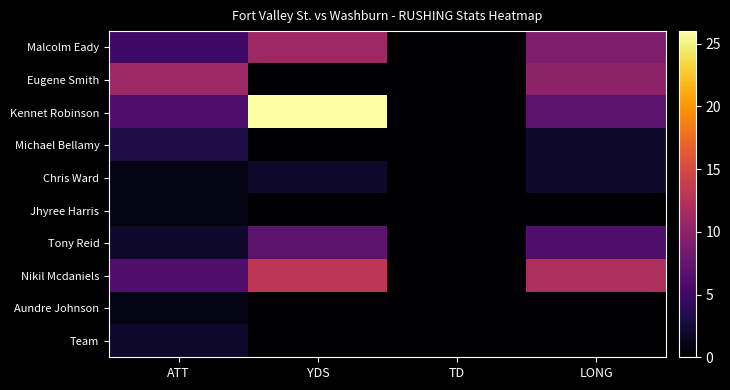

Reading right to left, transcribe all the data shown in this chart.

Malcolm Eady: LONG=9	TD=0	YDS=11	ATT=5
Eugene Smith: LONG=10	TD=0	YDS=0	ATT=11
Kennet Robinson: LONG=7	TD=0	YDS=26	ATT=6
Michael Bellamy: LONG=2	TD=0	YDS=0	ATT=3
Chris Ward: LONG=2	TD=0	YDS=2	ATT=1
Jhyree Harris: LONG=0	TD=0	YDS=0	ATT=1
Tony Reid: LONG=6	TD=0	YDS=7	ATT=2
Nikil Mcdaniels: LONG=12	TD=0	YDS=13	ATT=6
Aundre Johnson: LONG=0	TD=0	YDS=0	ATT=1
Team: LONG=0	TD=0	YDS=0	ATT=2